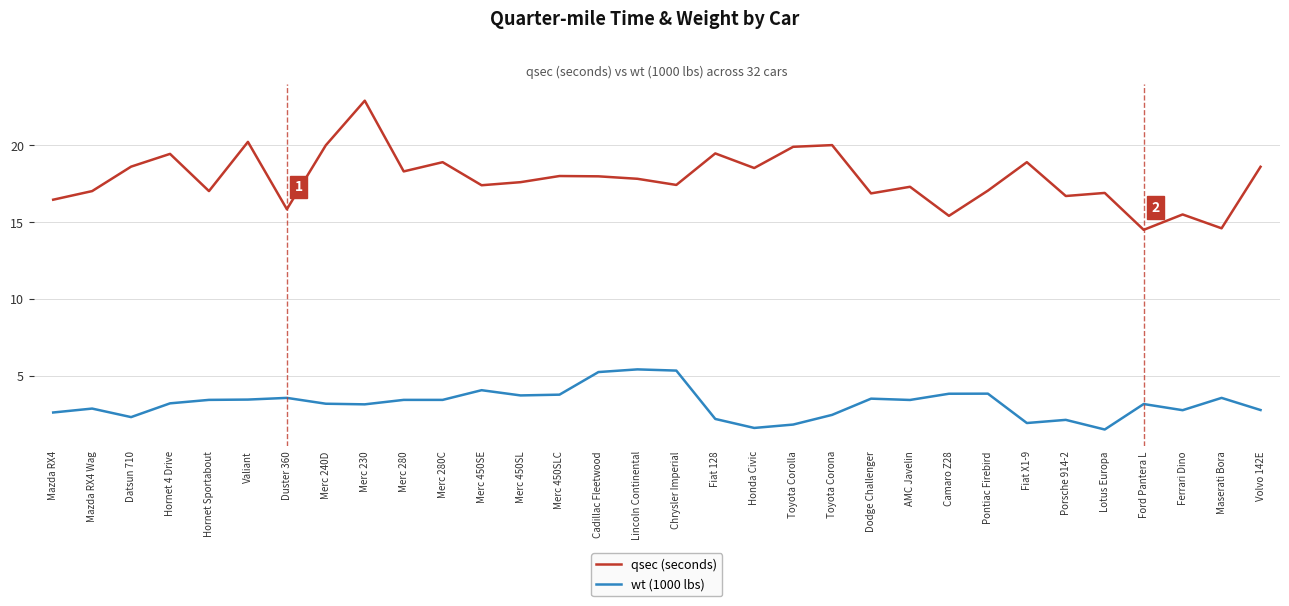

What position from the right is Merc 280C?

22